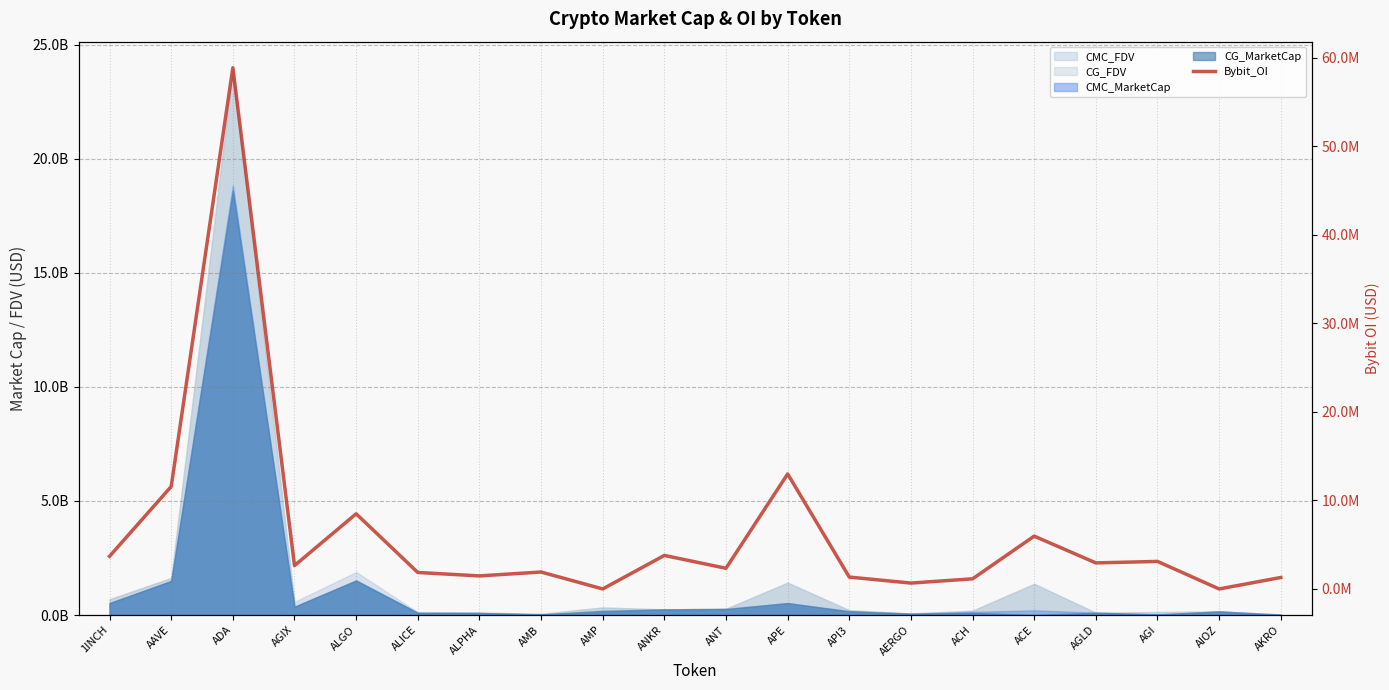

At which category does the data reach its first local valley?

AGIX